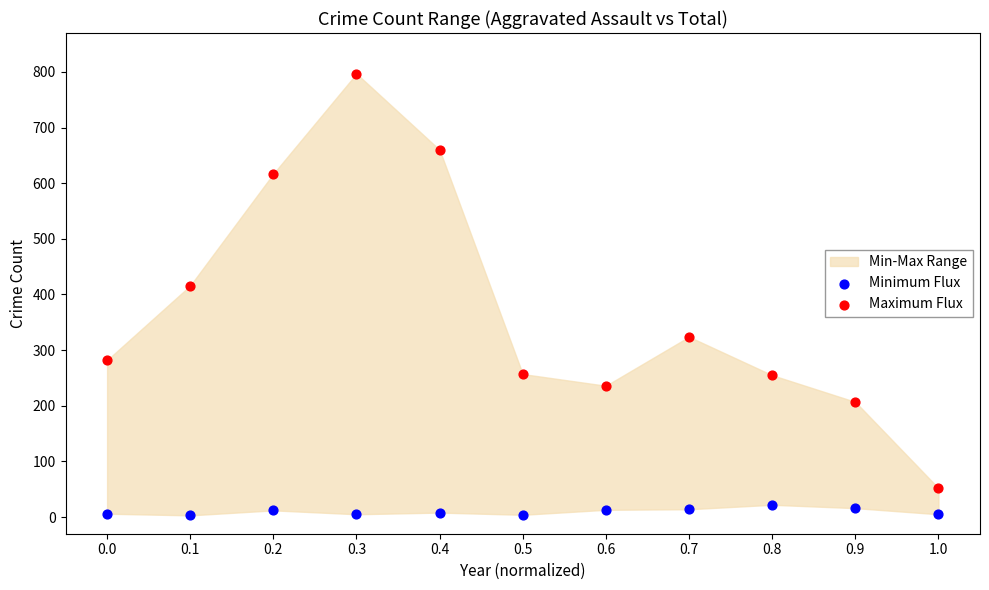

Across all data points, what is the range of Y values (max minus min)?

794